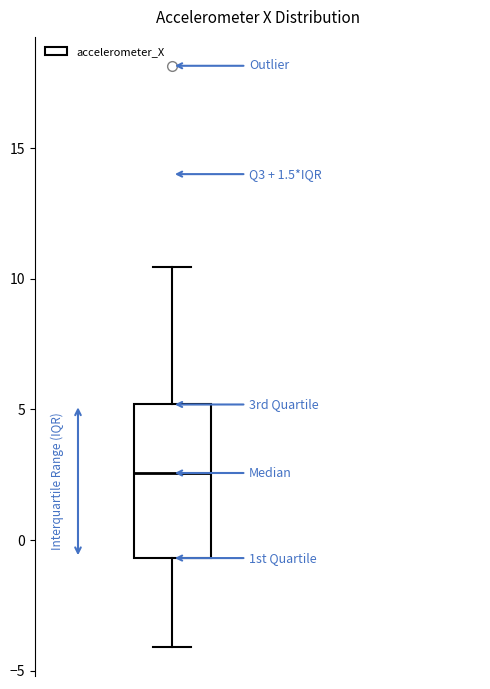

Read this box plot against the y-axis: the position of the median line, the range covered by the box, and the ends of both whiskers. The values are not printed on the chart, so give them approximately, as read against the axis.

median 2.5, box -0.5 to 5.0, whiskers -4.0 to 10.5